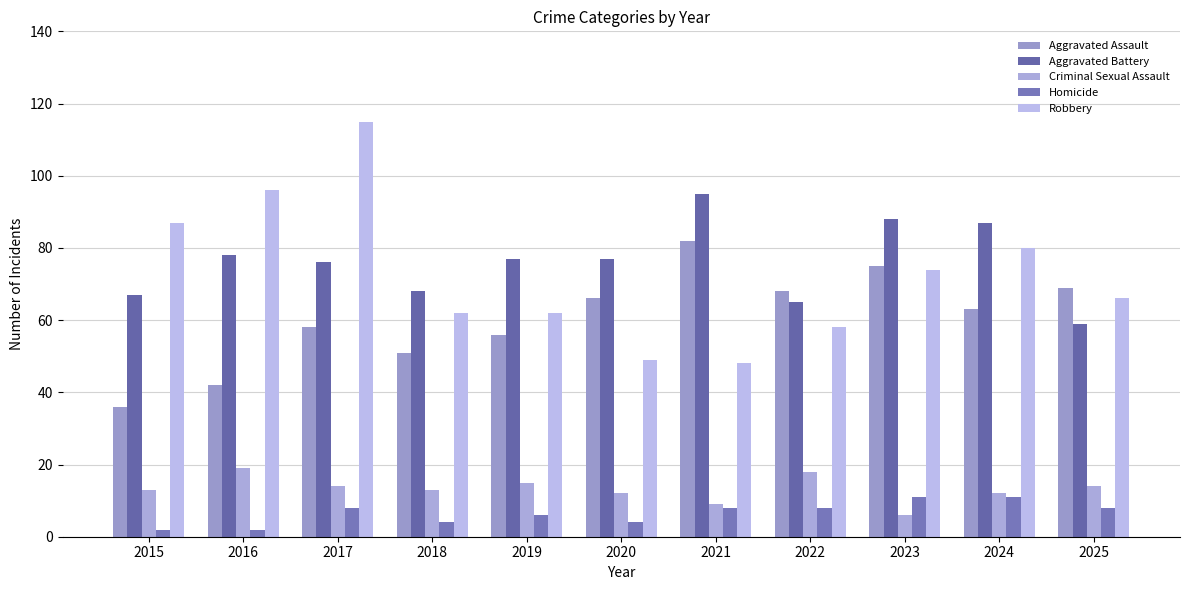

What is the approximate value of Aggravated Battery at 2025, to the nearest 5?

60